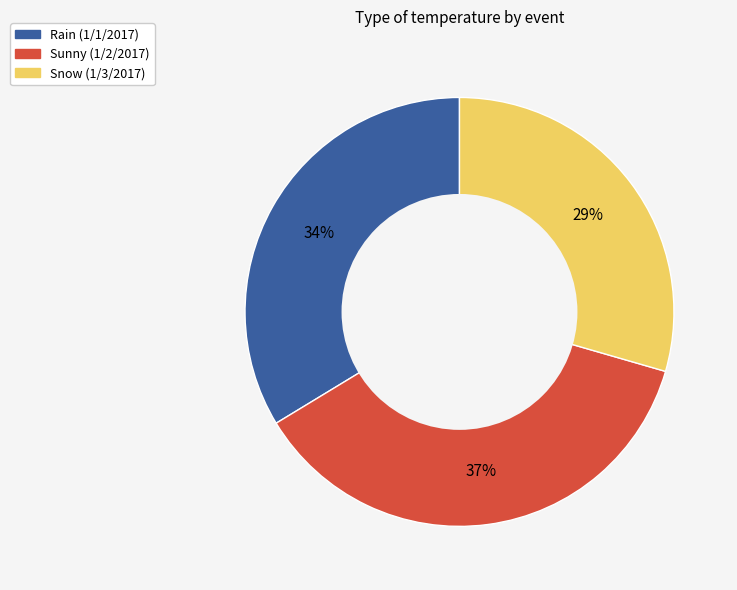

Does any single category account for the majority?

No